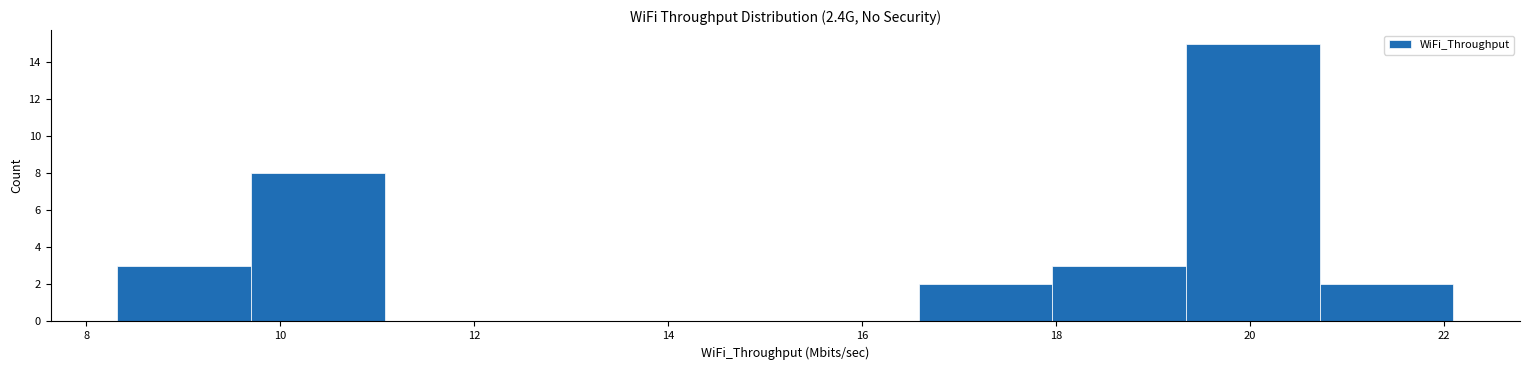

Over which range of the x-axis is the bar tallest?

19.4 to 20.8